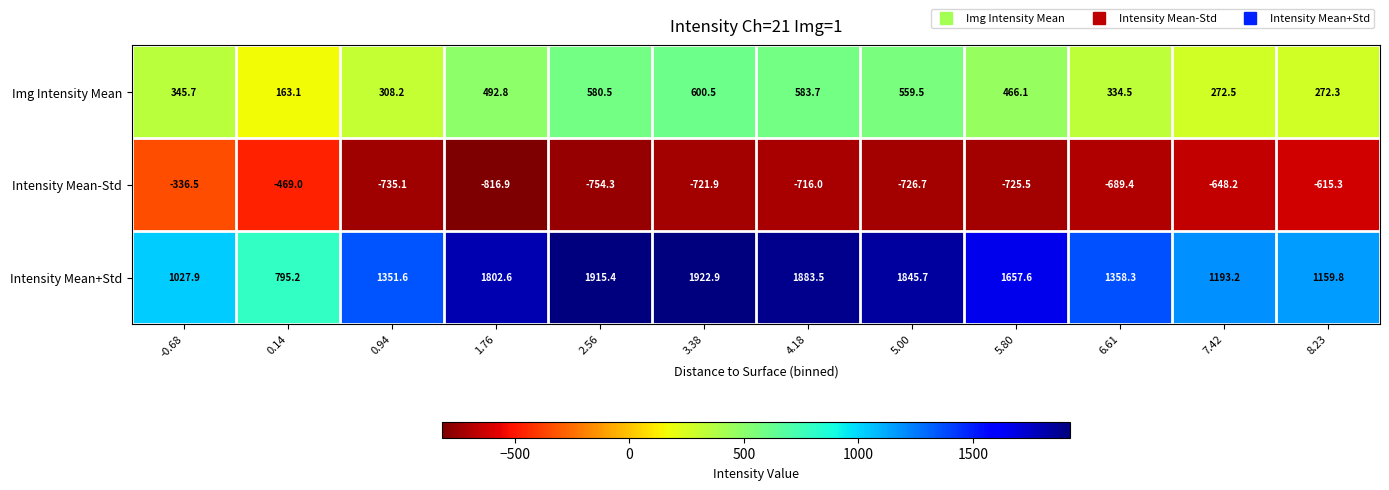

At which category does the chart reach its minimum across all series?

1.76